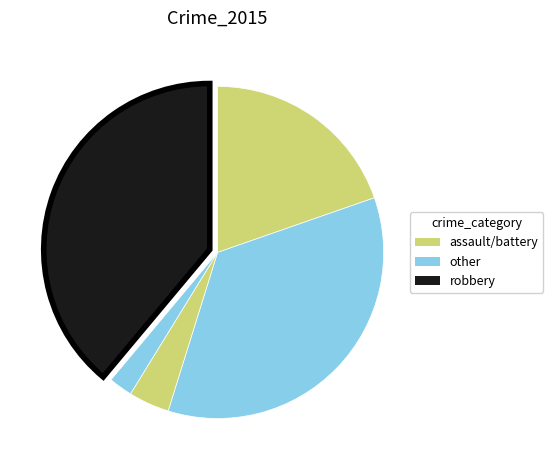

Which category has the biggest portion of the pie?

Robbery